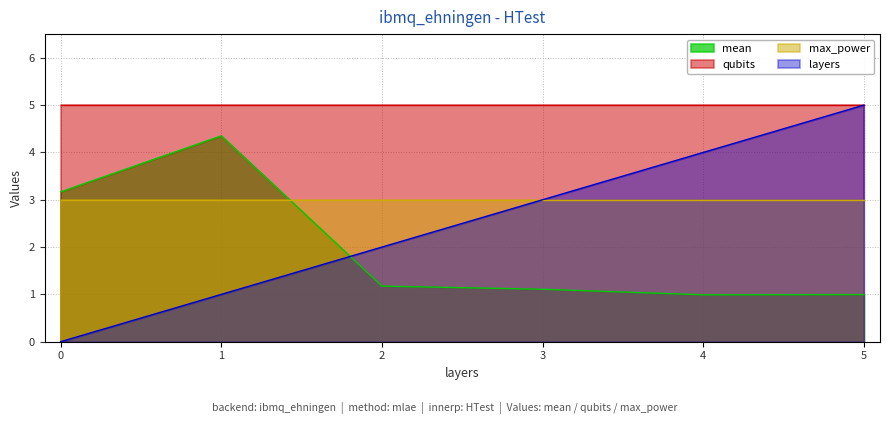

Which has a higher value, 3 or 5?

3